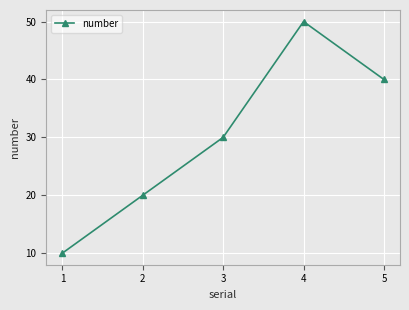

How many data points are less than 30?

2